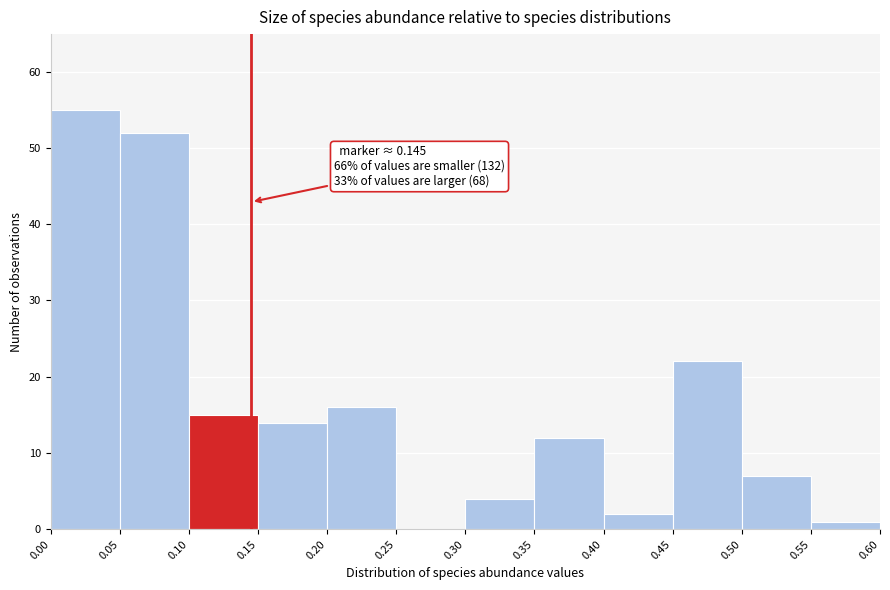

Over which range of the x-axis is the bar tallest?

0.00 to 0.05